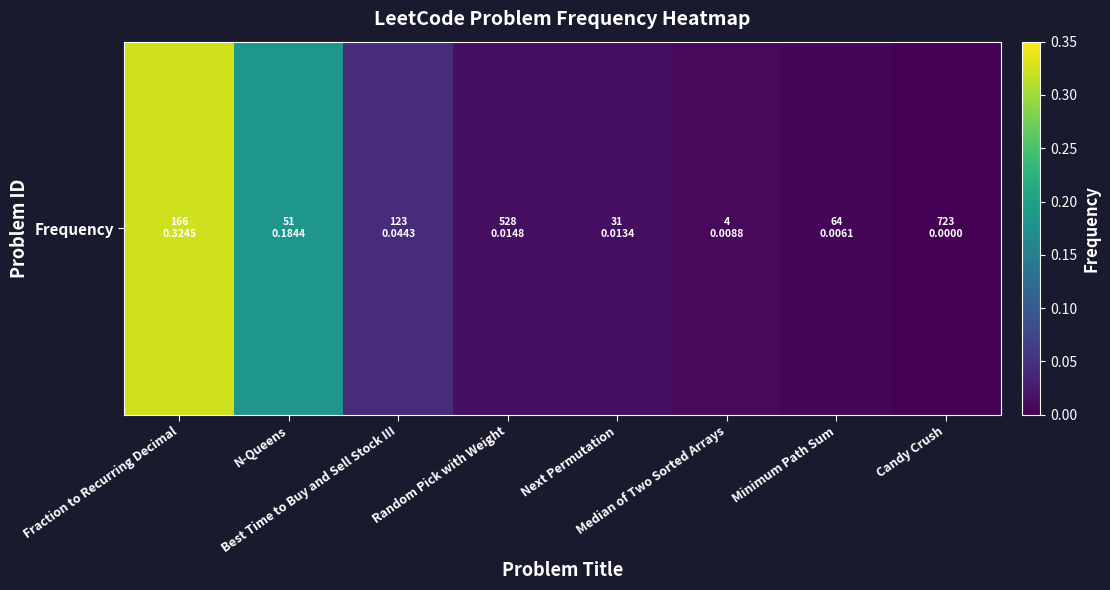

Which category has the lowest value across all series?

Candy Crush